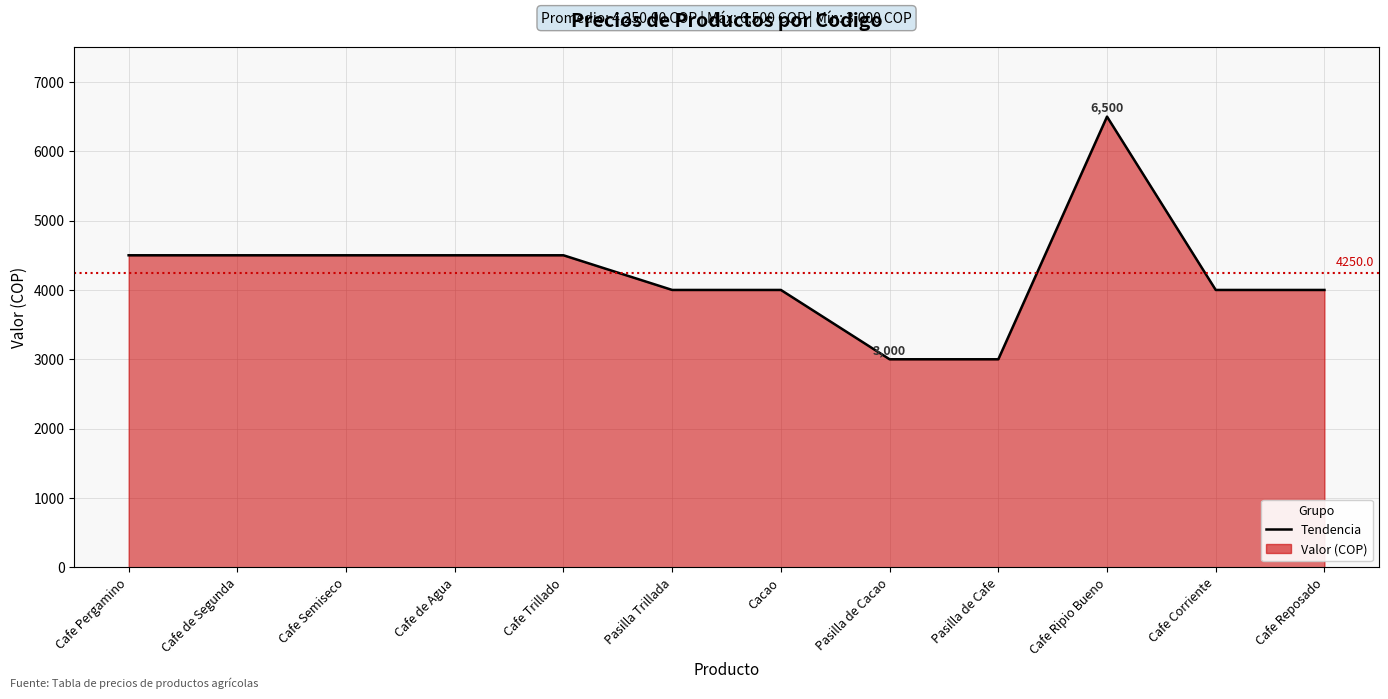

What value does the data have at Cafe de Segunda?

4500